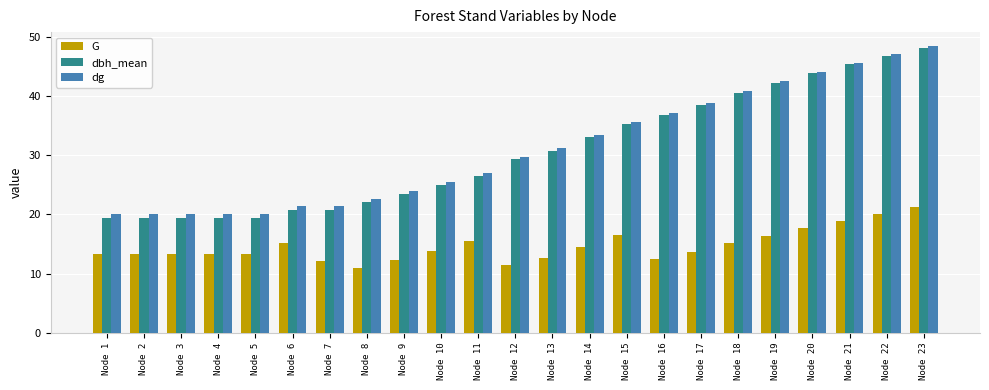

What is the difference between the dg values at Node 4 and Node 21?

25.6